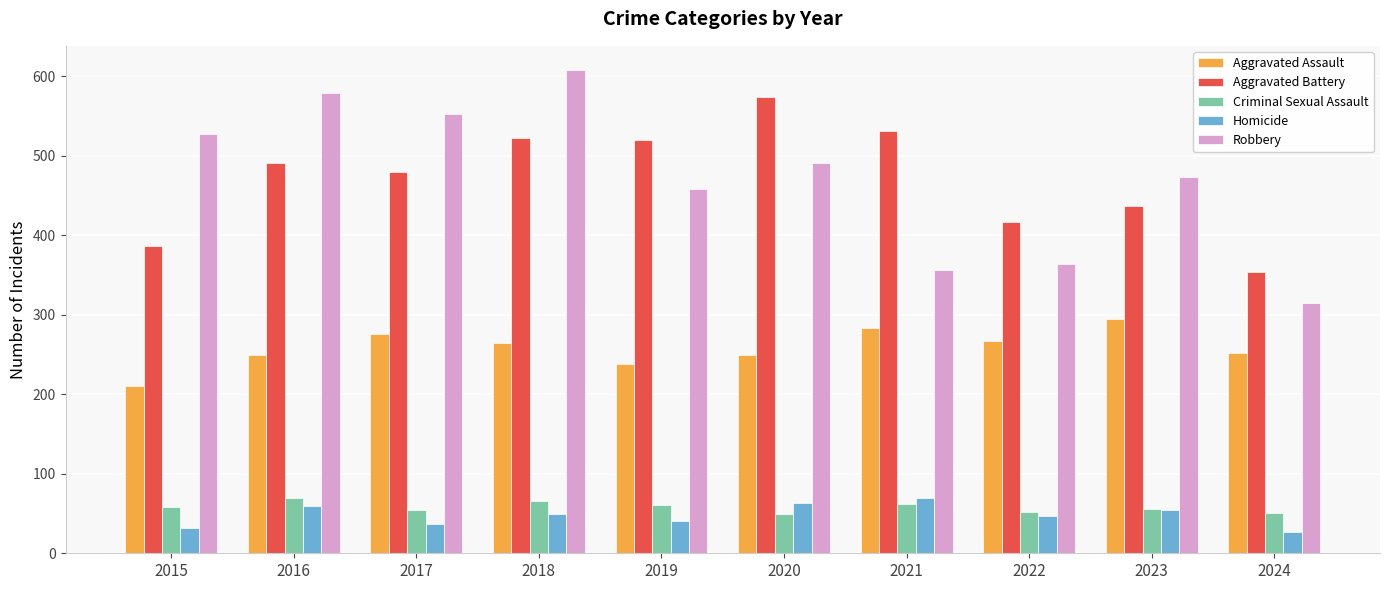

What are all the series names shown in the legend?

Aggravated Assault, Aggravated Battery, Criminal Sexual Assault, Homicide, Robbery